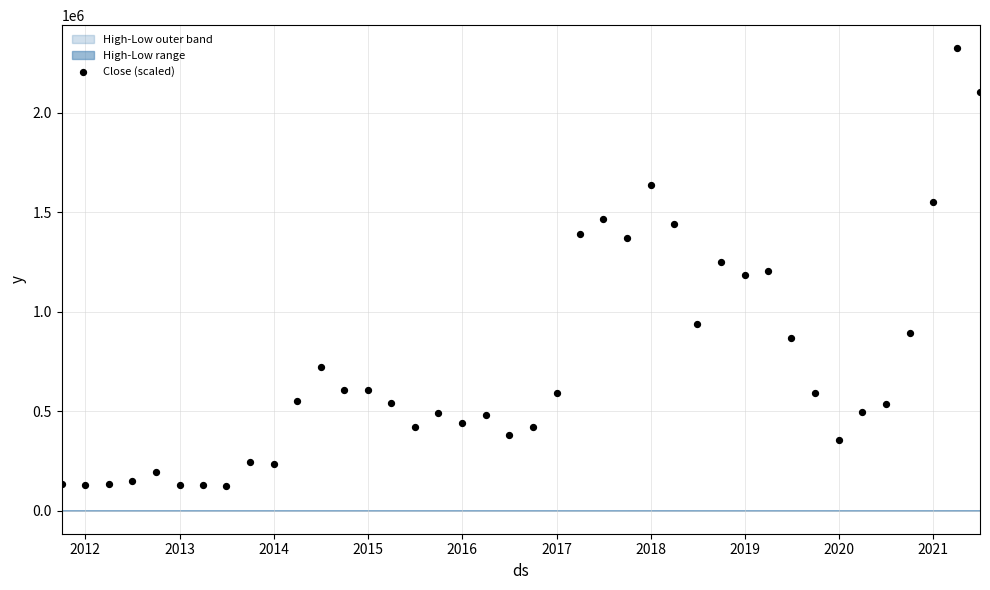

What is the range of X values (max minus min)?

3561.0